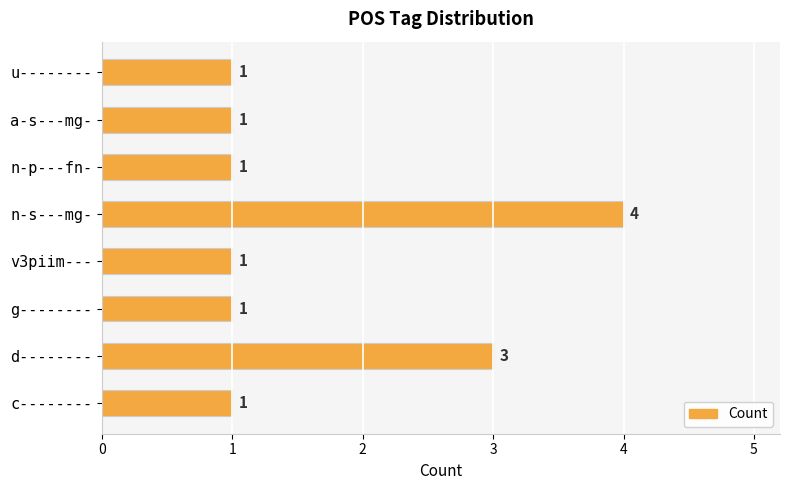

The chart shows a value of 1 at g--------. True or false?

True